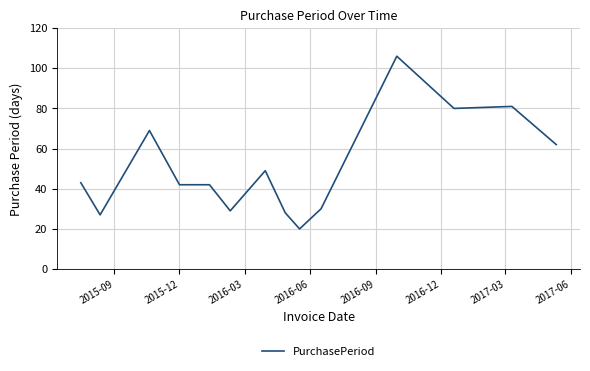

What is the difference between the maximum and minimum values?

86